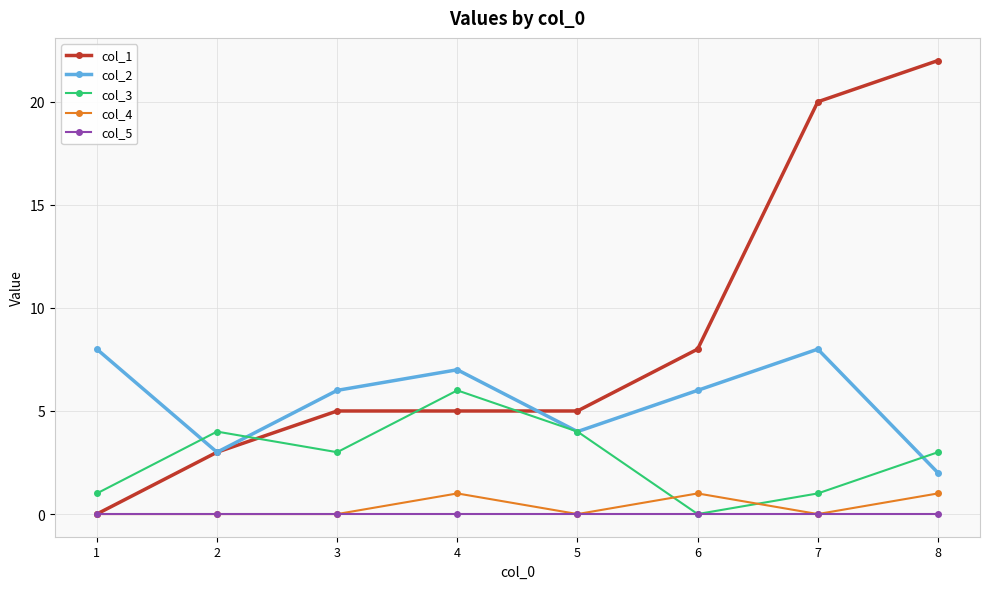

Is the value of col_5 at 3 greater than the value of col_1 at 7?

No